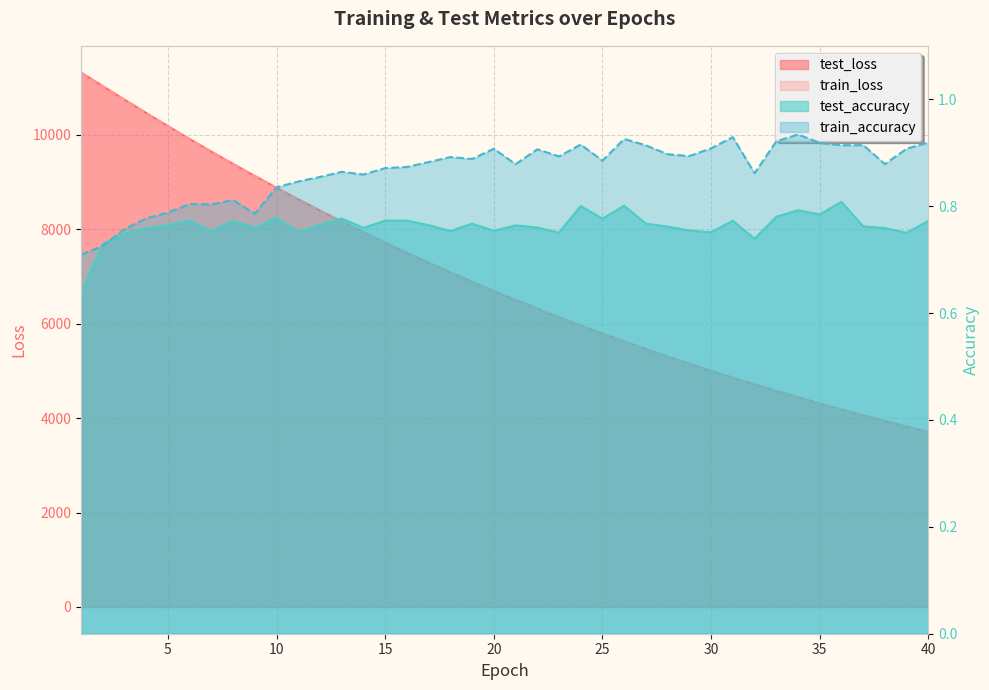

Read the test_loss value at 16.

7498.6